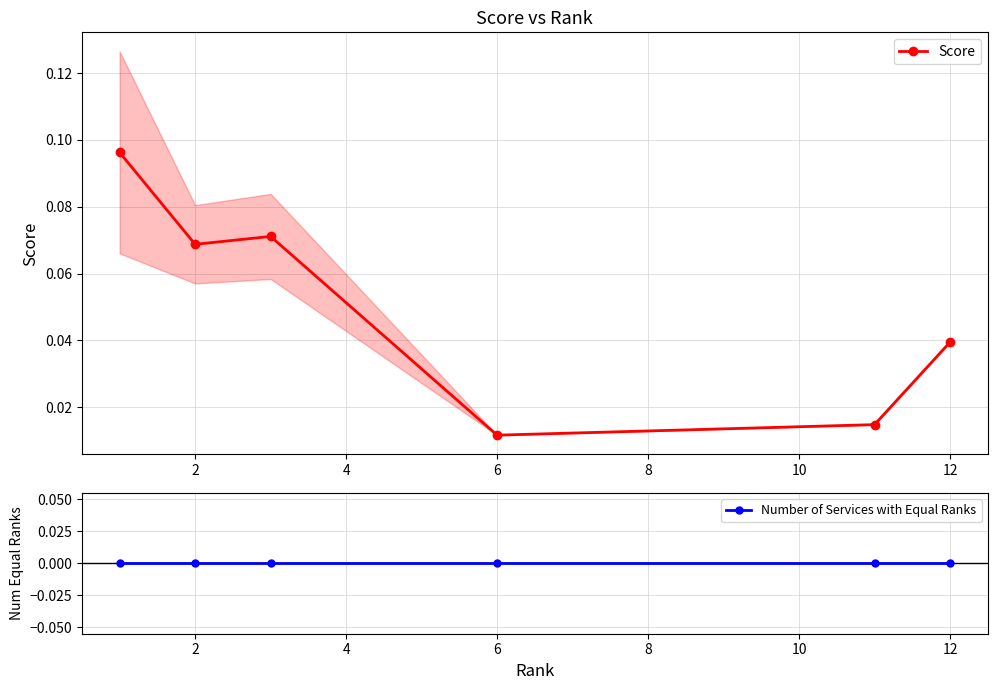

How many Score values are between 0 and 1?

6